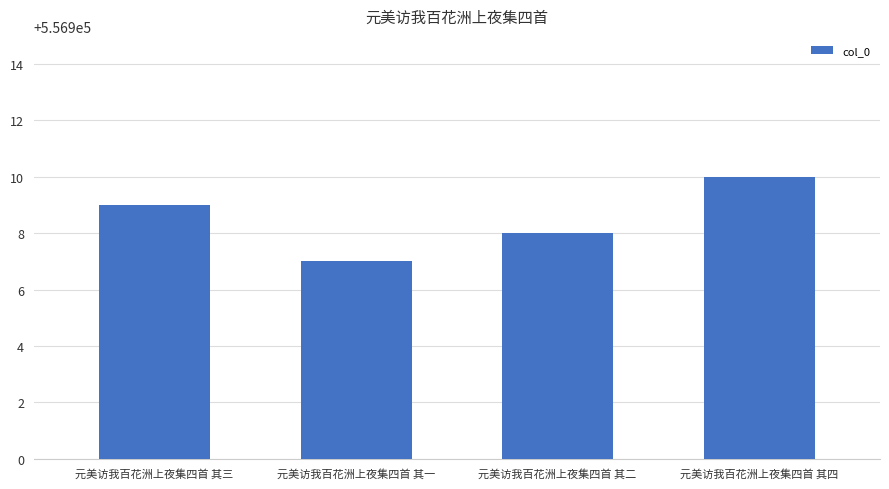

List the labels in order of value, smallest first.

元美访我百花洲上夜集四首 其一, 元美访我百花洲上夜集四首 其二, 元美访我百花洲上夜集四首 其三, 元美访我百花洲上夜集四首 其四